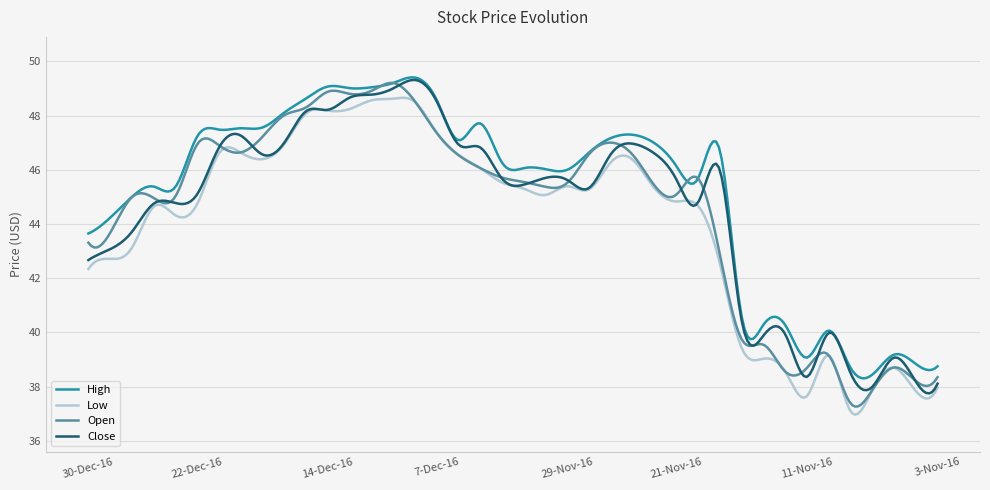

What is the greatest value displayed?

49.4